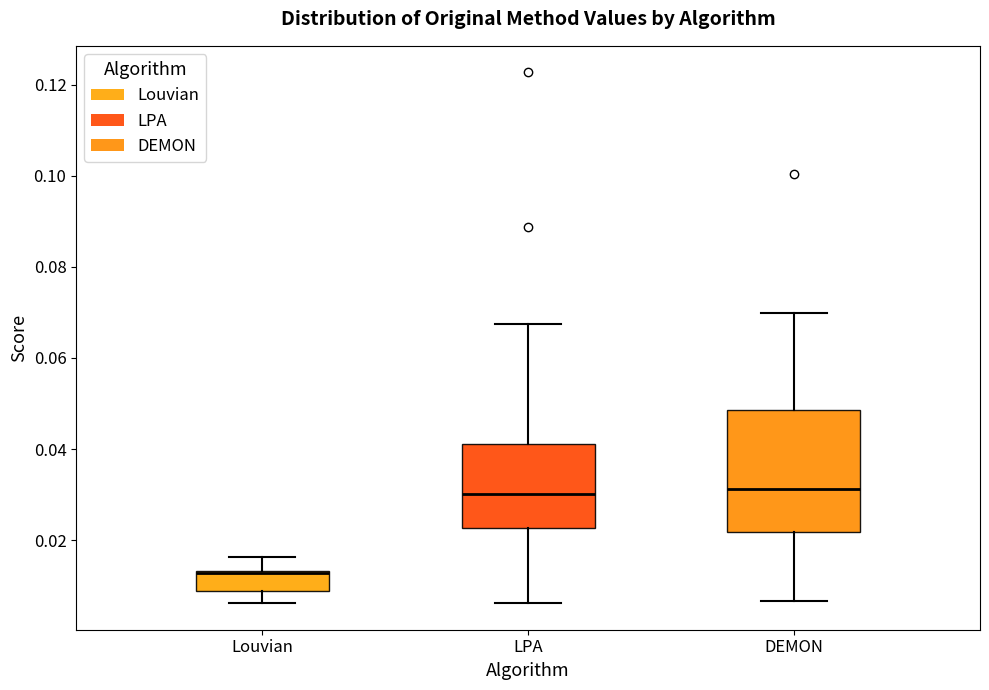

Reading left to right, read every box against the y-axis: the position of its median line, the range the box covers, and the ends of its whiskers. The values are not printed on the chart, so give them approximately, as read against the axis.

Louvian: median 0.012, box 0.008 to 0.014, whiskers 0.006 to 0.016
LPA: median 0.030, box 0.022 to 0.042, whiskers 0.006 to 0.068
DEMON: median 0.032, box 0.022 to 0.048, whiskers 0.006 to 0.070